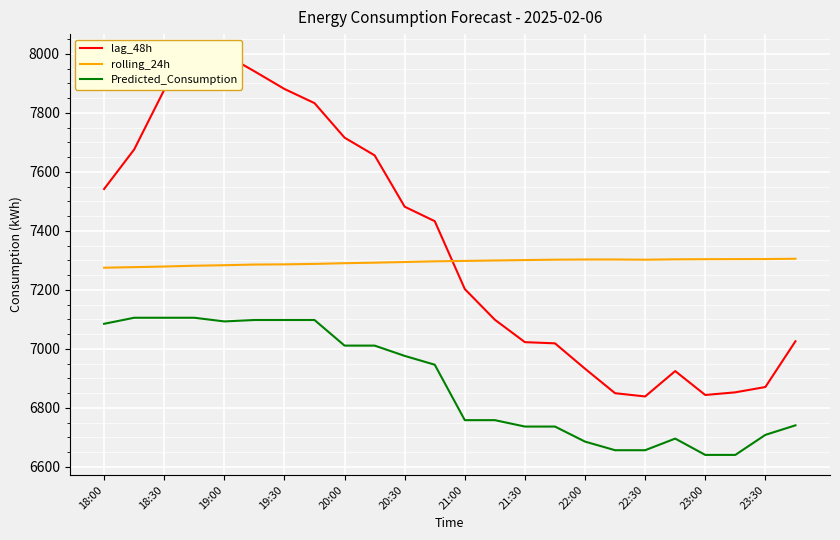

How many series are shown in this chart?

3